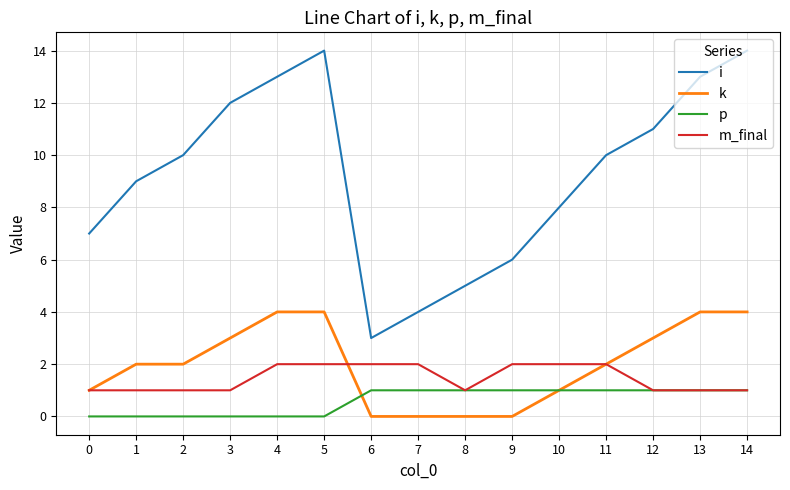

Count the number of data series in this chart.

4